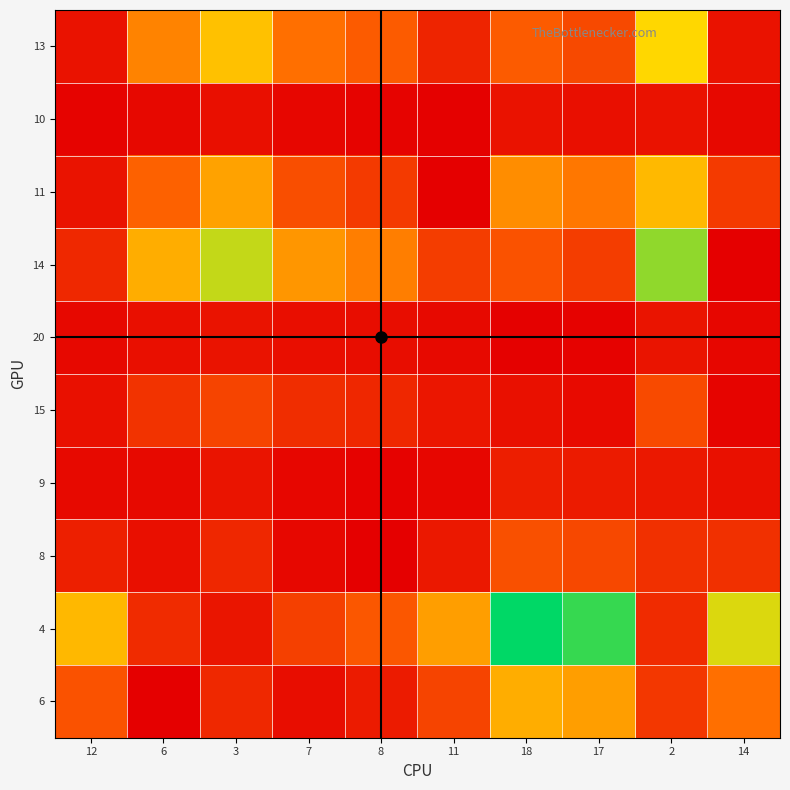

List the series in order of their peak value, highest first.

4, 14, 13, 11, 6, 8, 15, 9, 20, 10